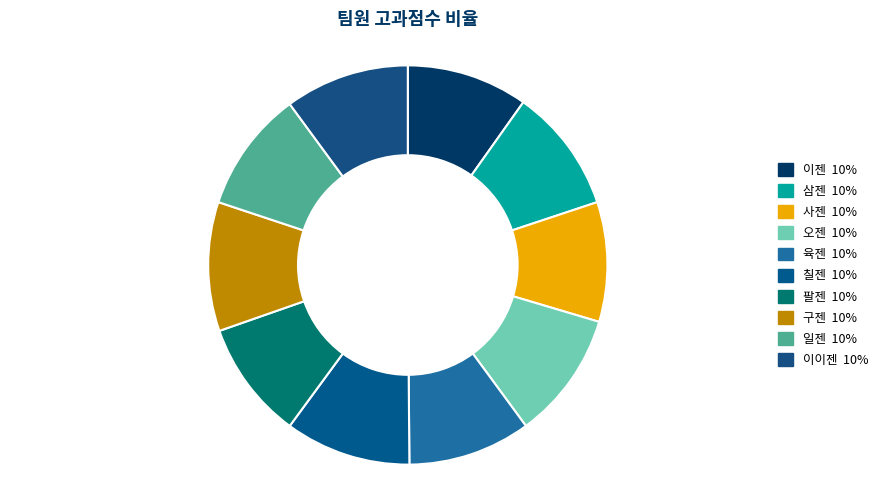

What is the total percentage of 팔젠 and 이젠?

19.4%